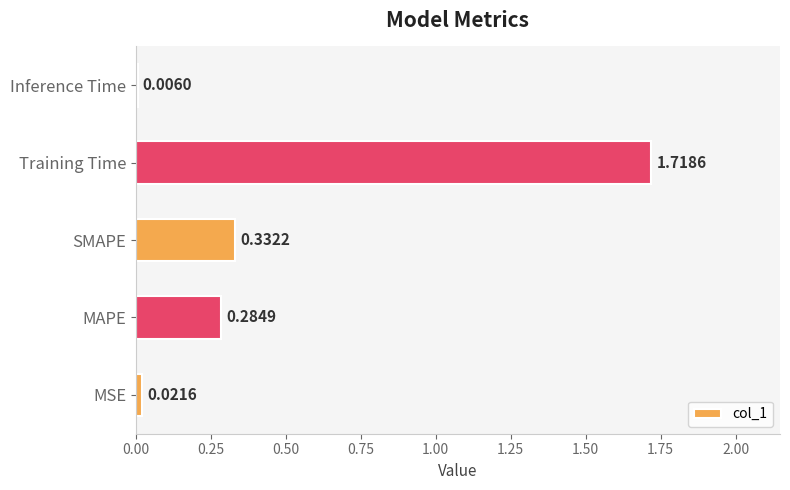

What is the sum of all values?

2.4